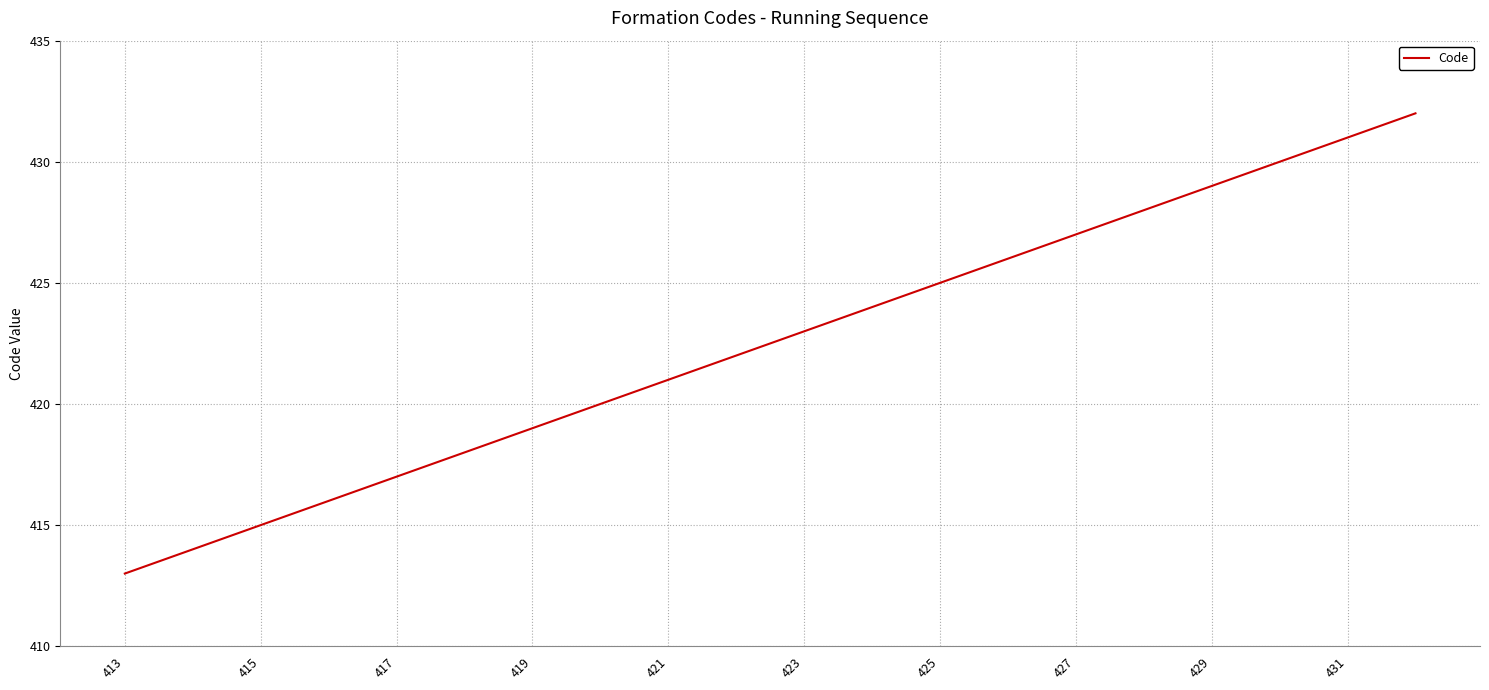

How many lines are shown in the chart?

1